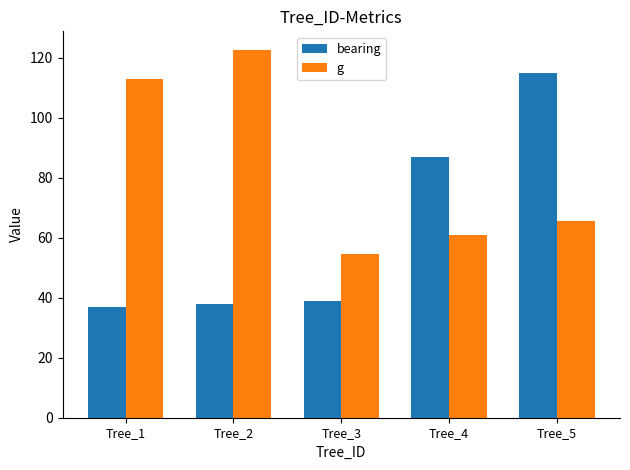

Reading left to right, list all the values displayed in this chart.

bearing: 37.0	38.0	39.0	87.0	115.0
g: 113.1	122.7	54.8	60.8	65.8